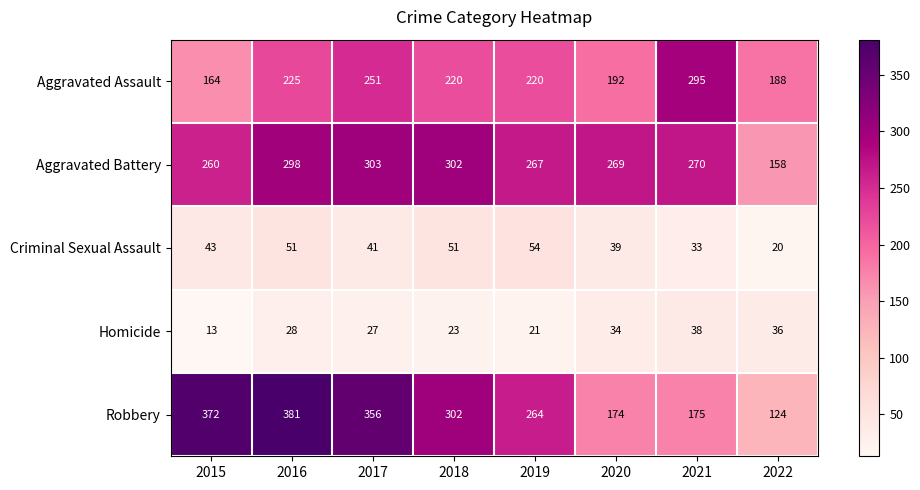

Which label corresponds to the largest value in the chart?

2016